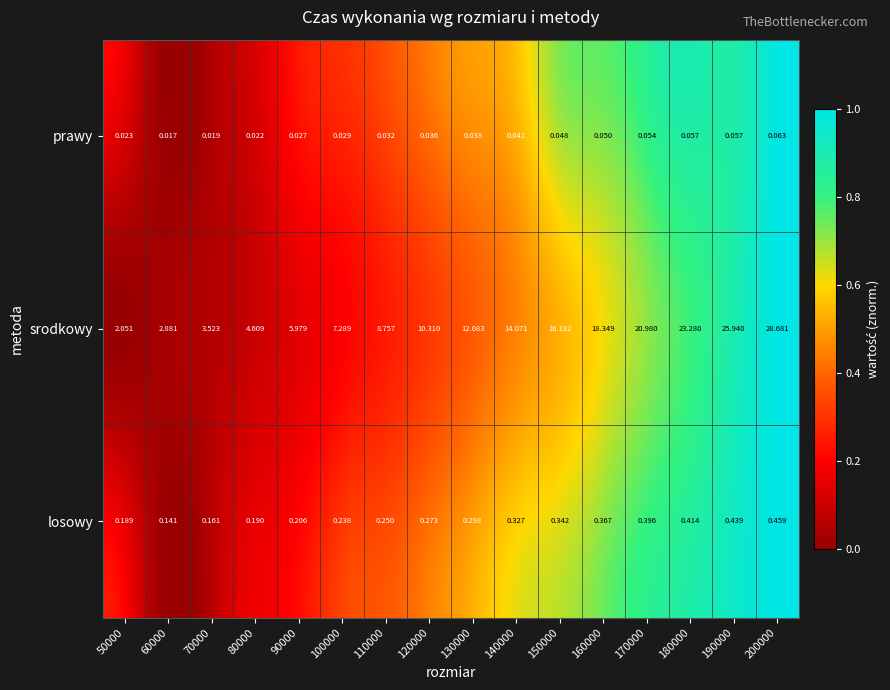

How many data points does each series have?

16